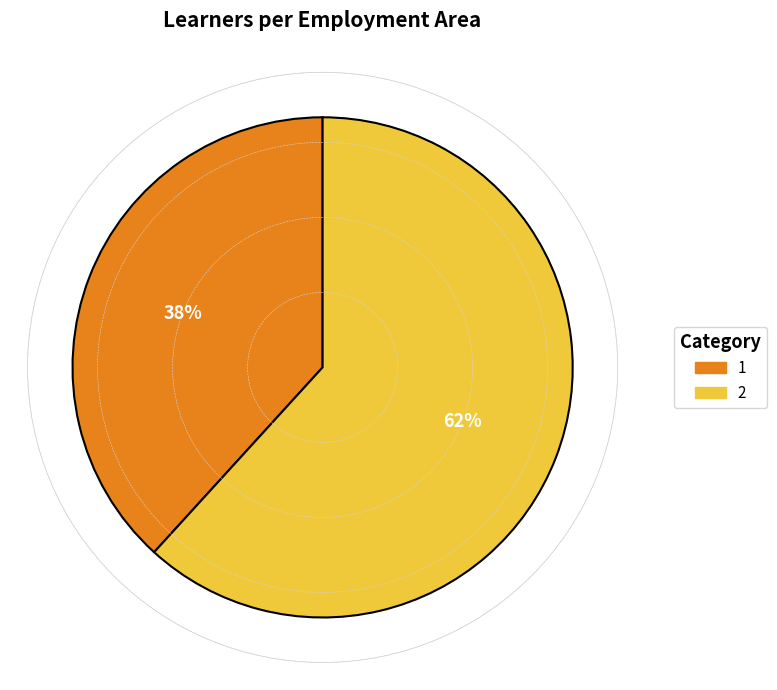

How many segments does this pie chart have?

2